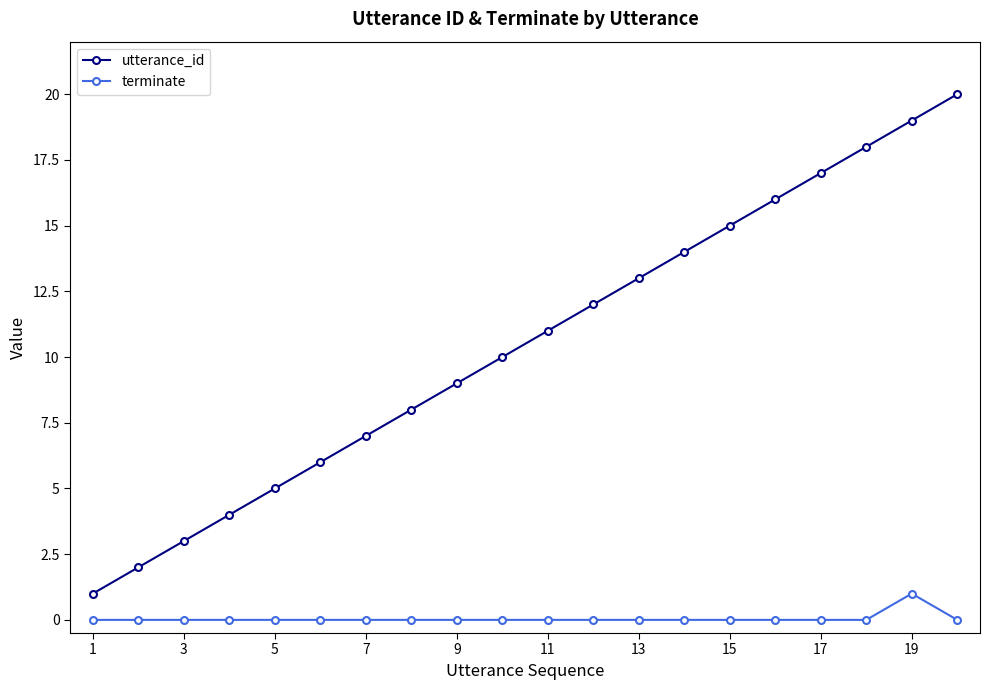

True or false: terminate and utterance_id cross at least once.

False